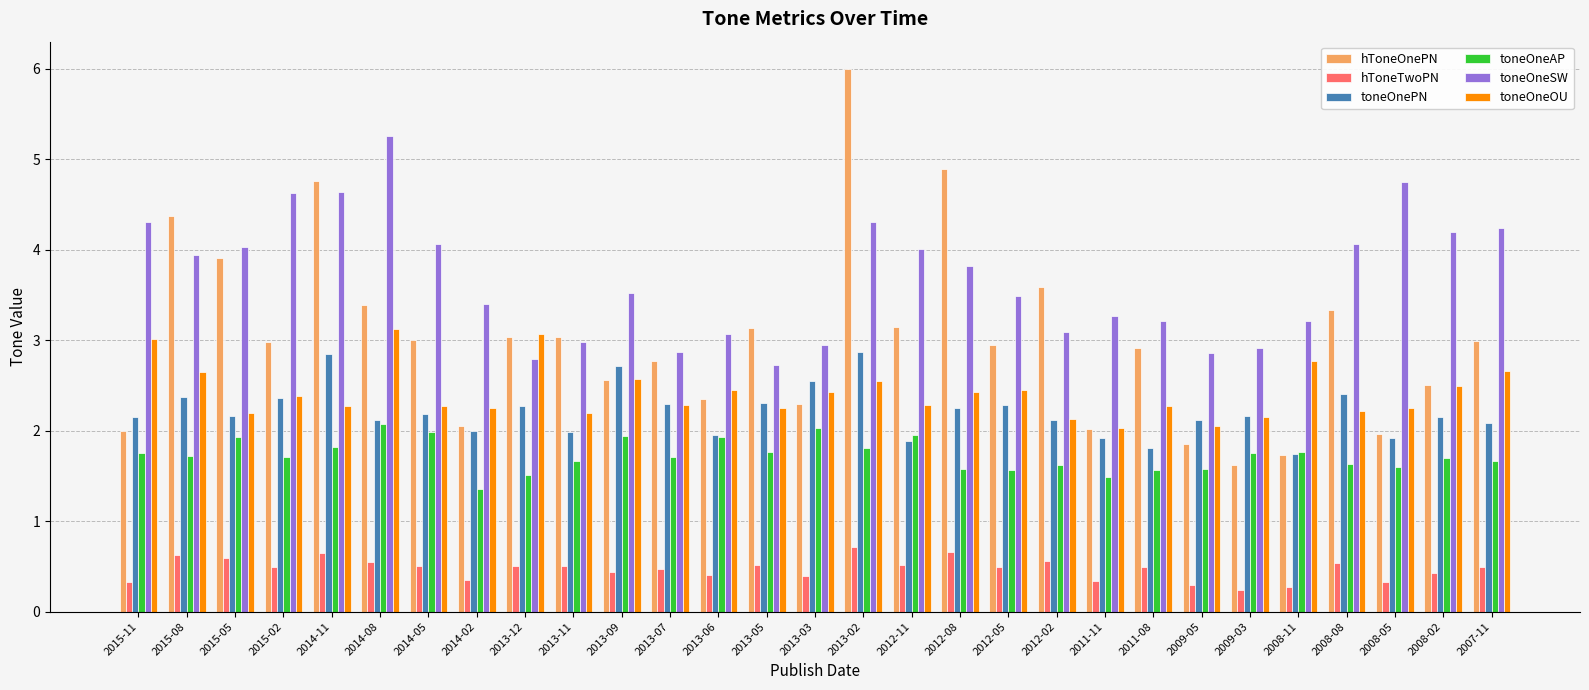

What is the maximum value for toneOneSW?

5.3